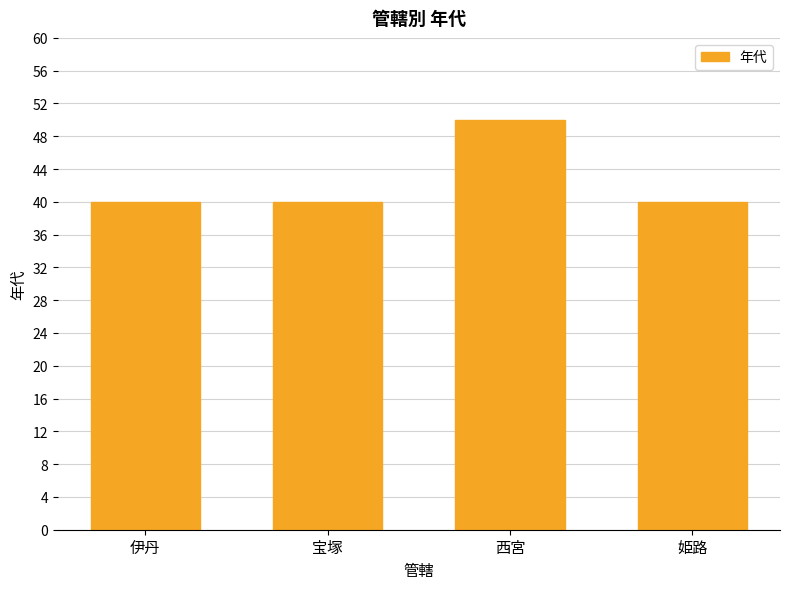

What is the sum of the values at 伊丹 and 西宮?

90